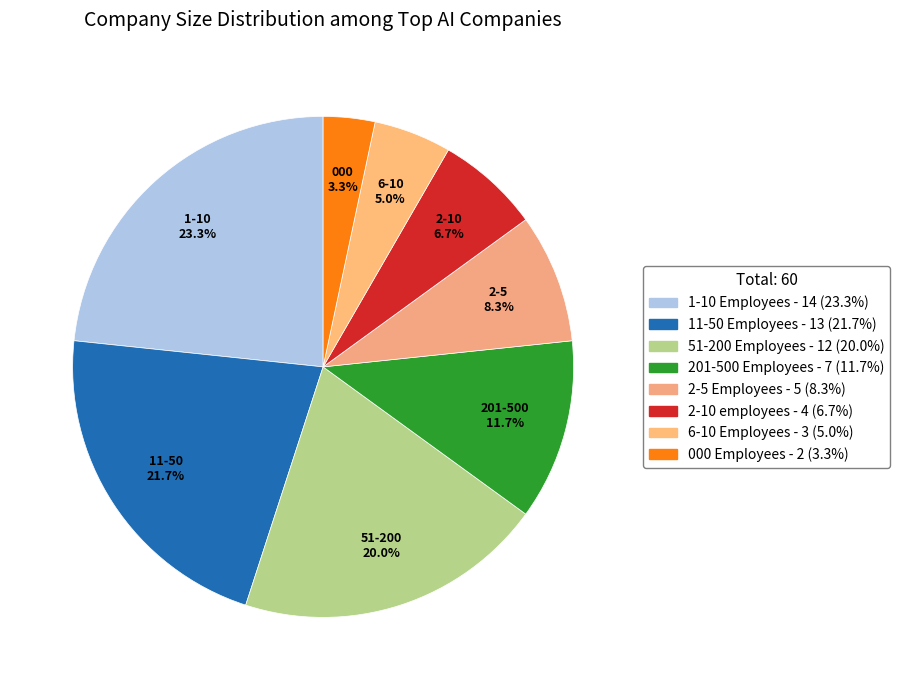

True or false: 2-5 Employees accounts for 19% of the total.

False